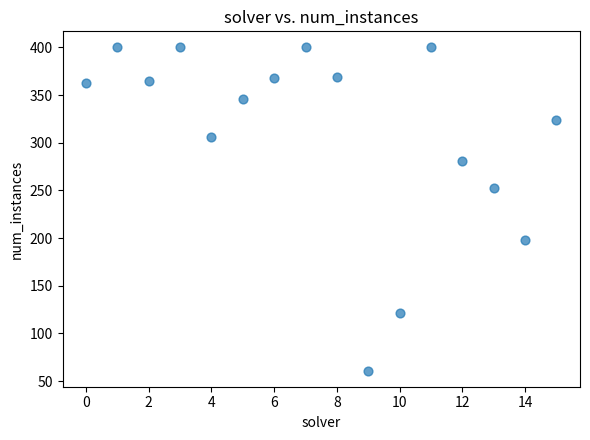

What Y value in the scatter plot is closest to 230?

253